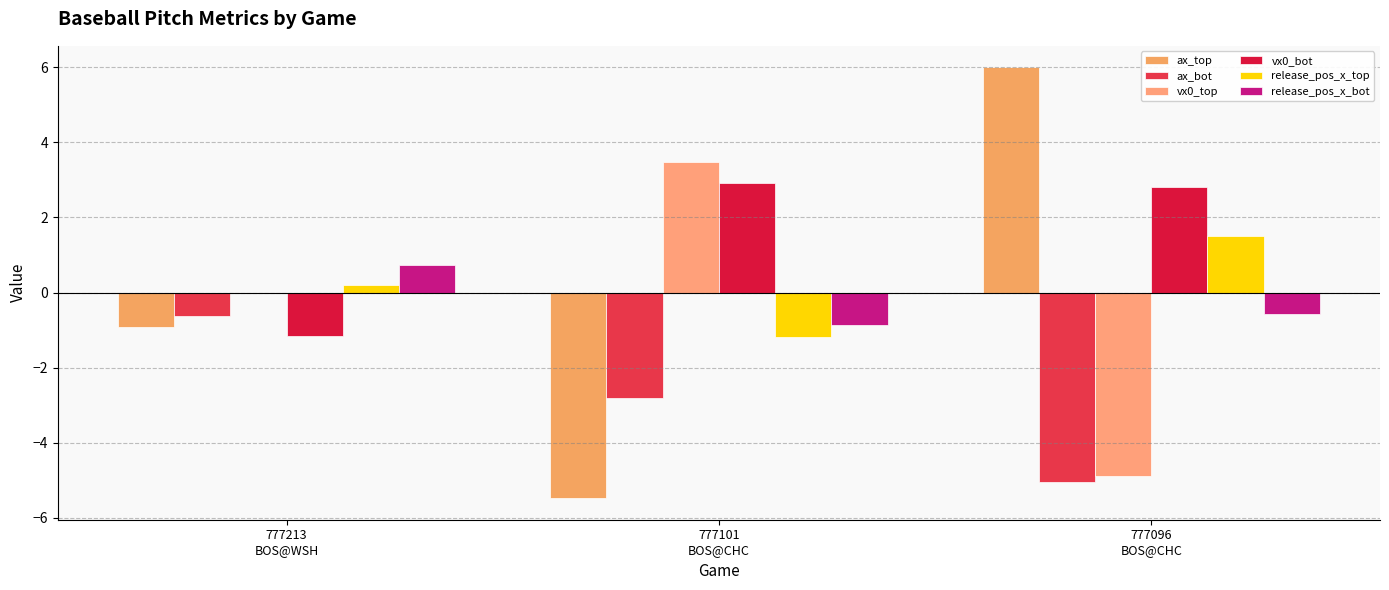

What is the sum of the vx0_bot values at 777213
BOS@WSH and 777101
BOS@CHC?

1.7